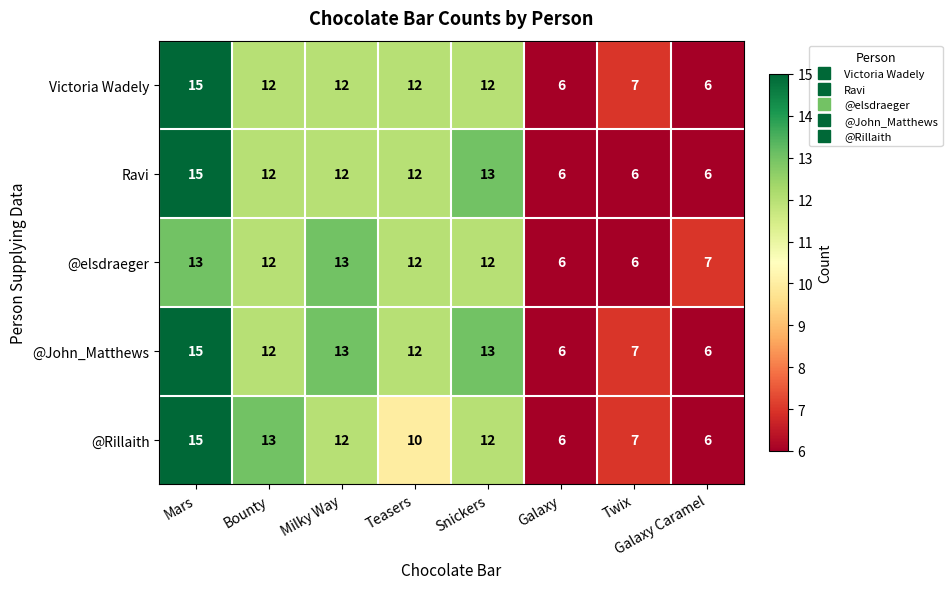

At which label does Ravi first exceed 12?

Mars